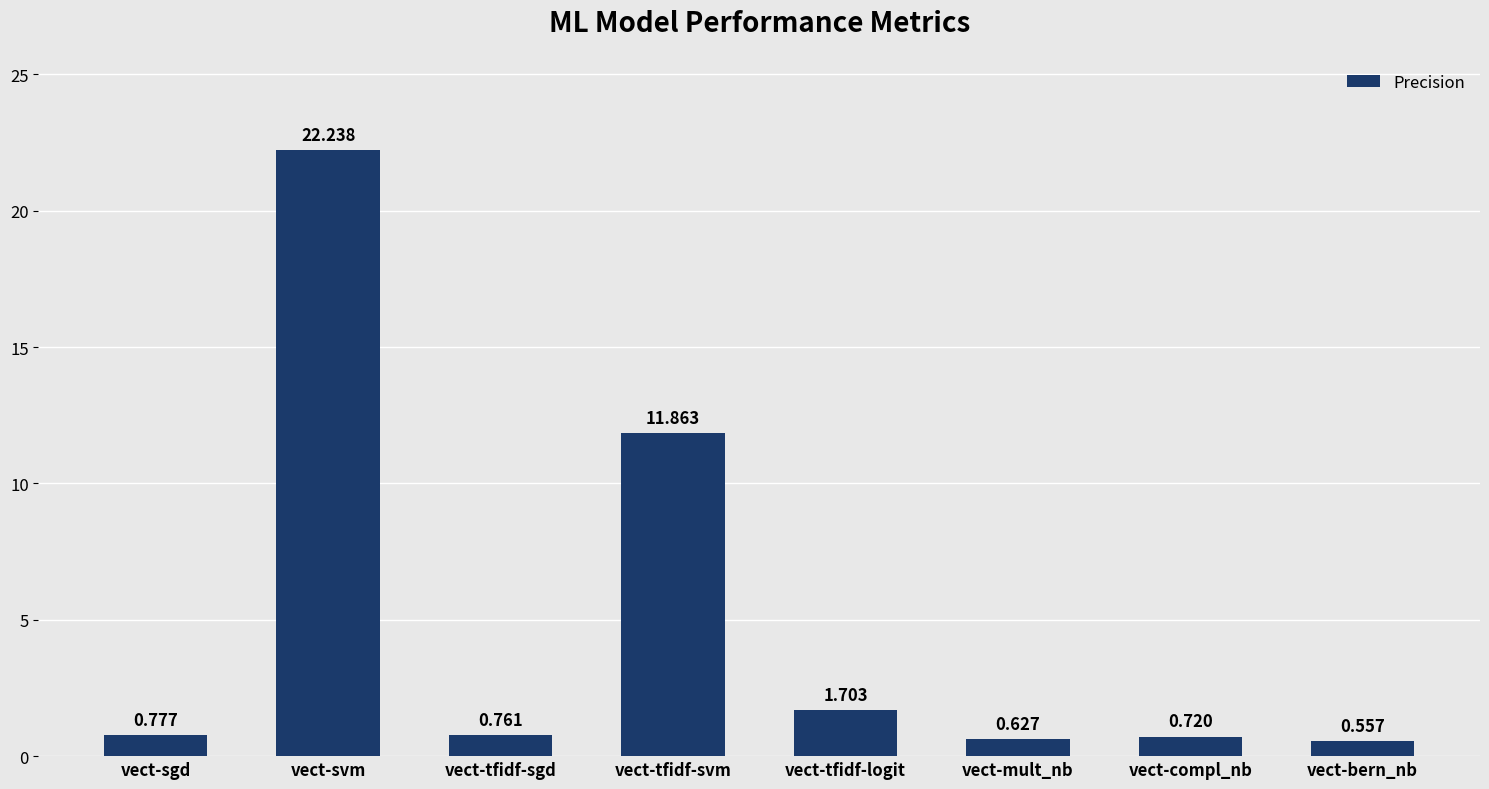

What is the change in value from vect-svm to vect-compl_nb?

-21.5